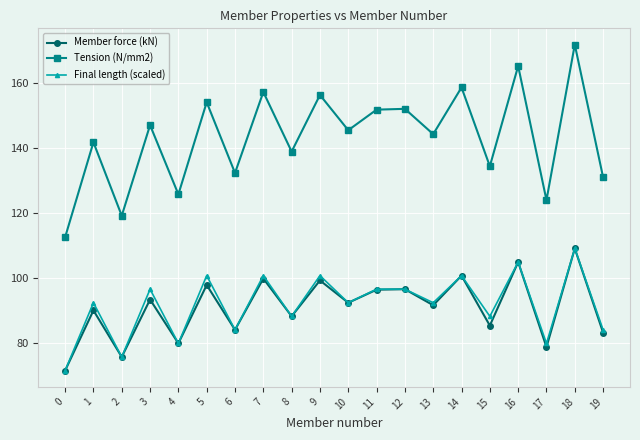

What is the difference between the maximum and second lowest values in the Member force (kN) series?

33.5